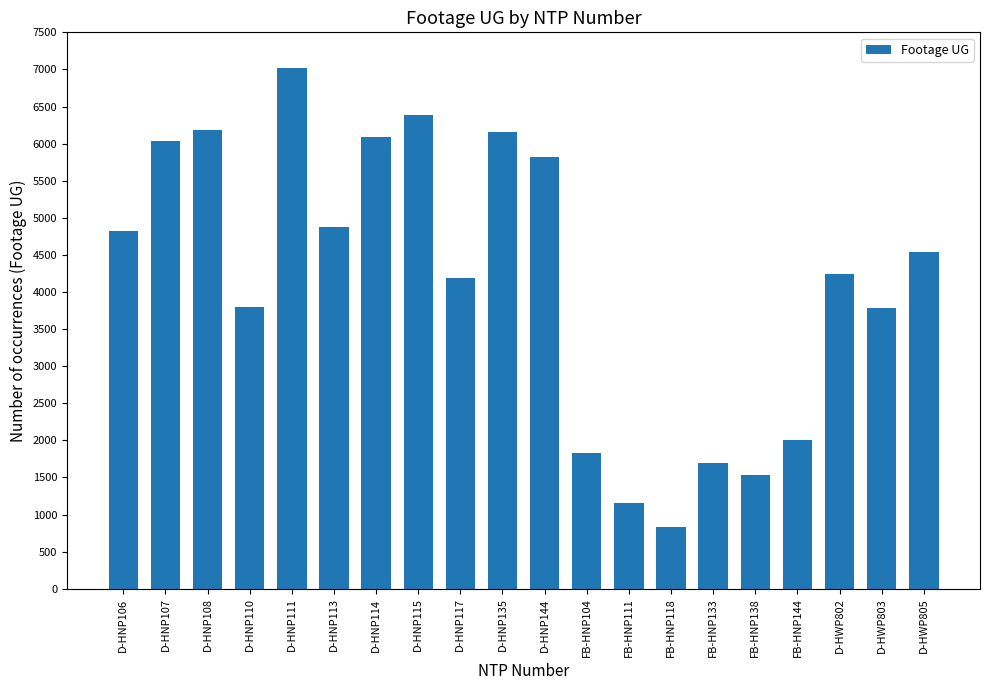

What is the sum of the values at FB-HNP118 and D-HNP114?

6923